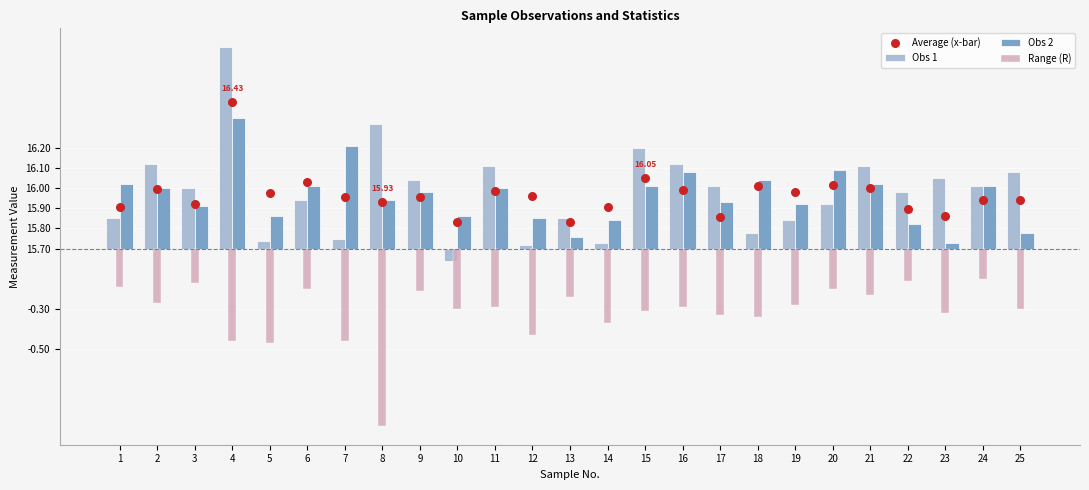

Which series reaches the minimum Y coordinate?

Range (R)